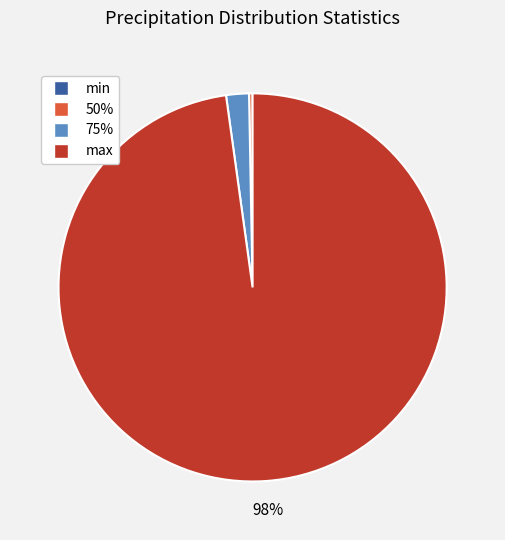

Which slice is the largest?

max